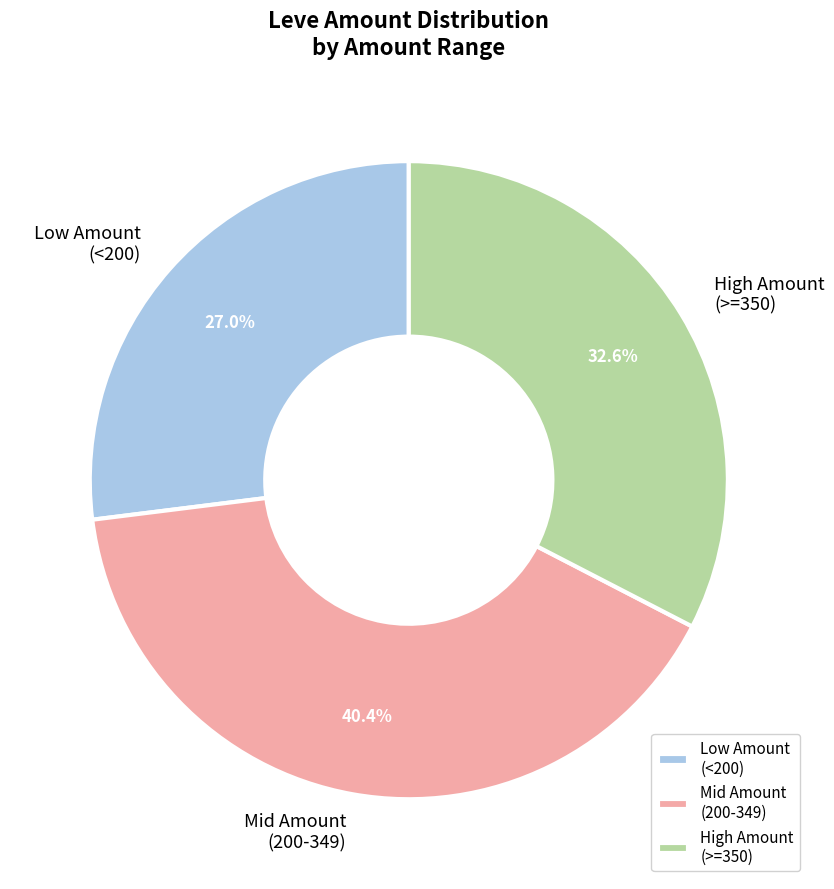

Is there a majority slice in this chart?

No